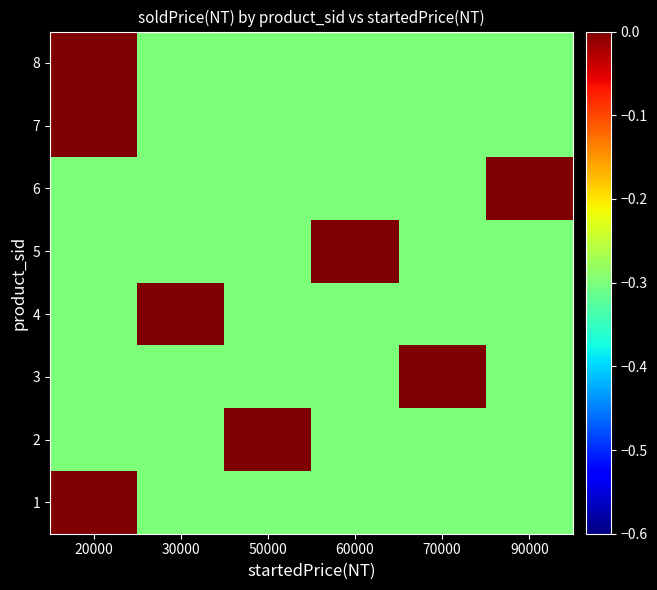

Count the number of categories in the chart.

6